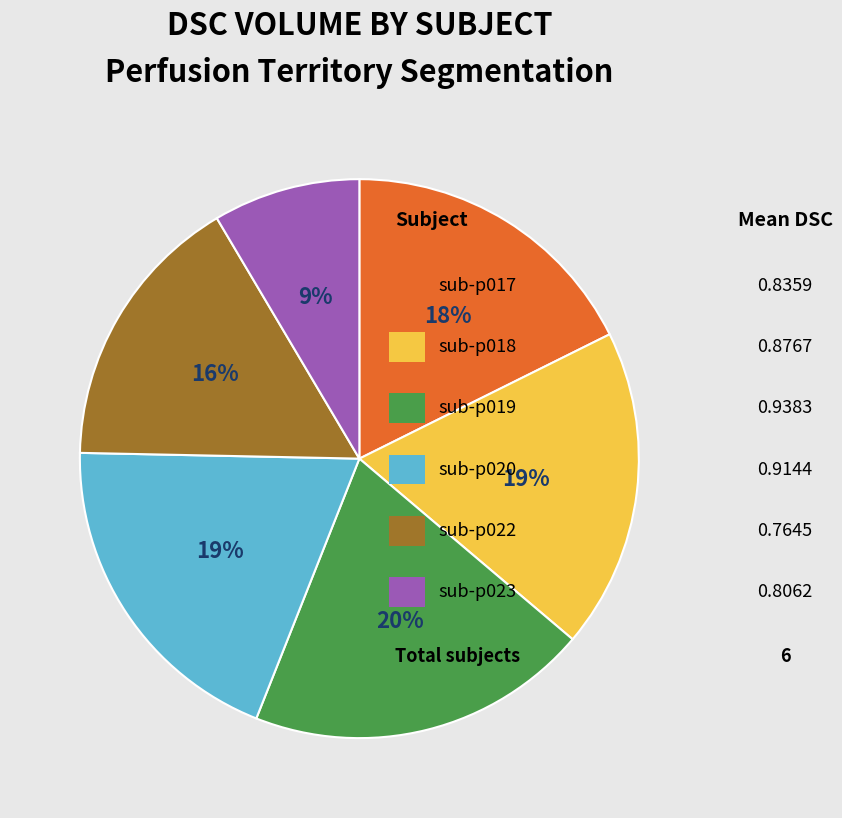

To the nearest percent, what is the difference between the largest and smallest slice percentages?

11%